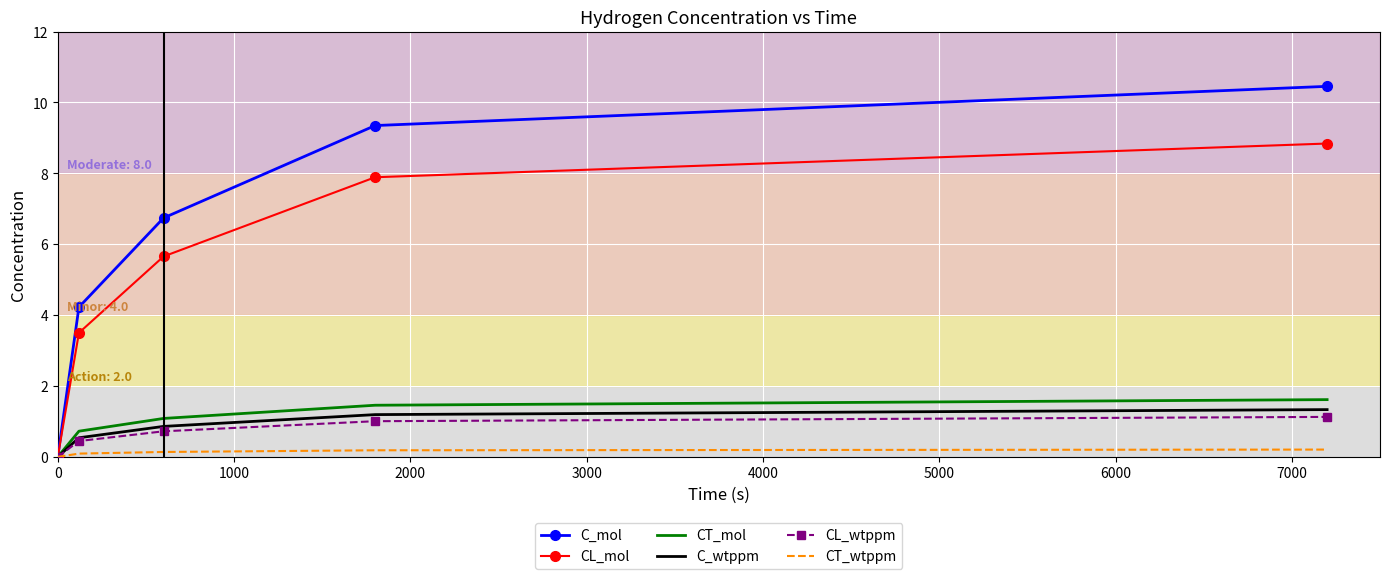

What is the greatest value displayed?

10.5